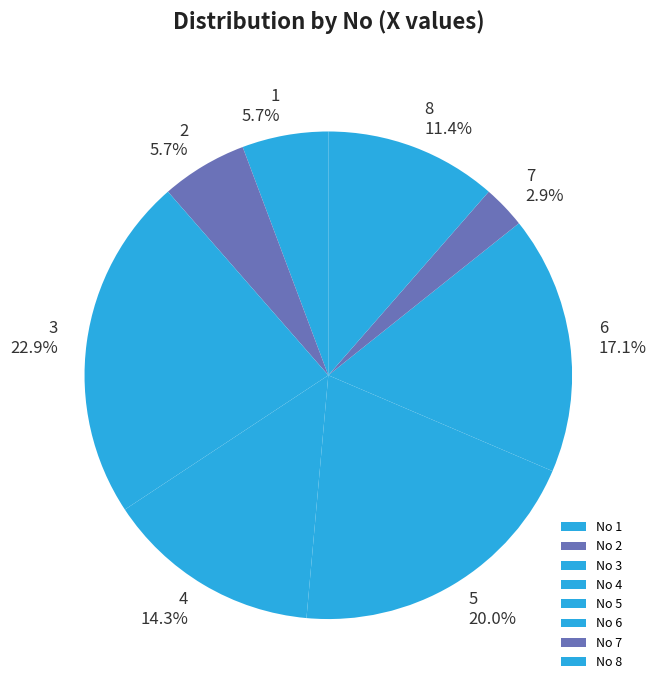

Which has a higher value, 8 or 7?

8